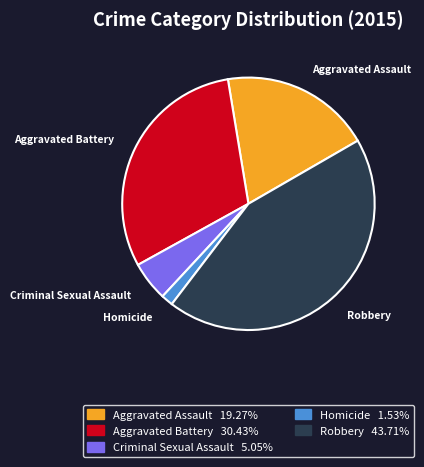

What is the largest slice in the pie chart?

Robbery